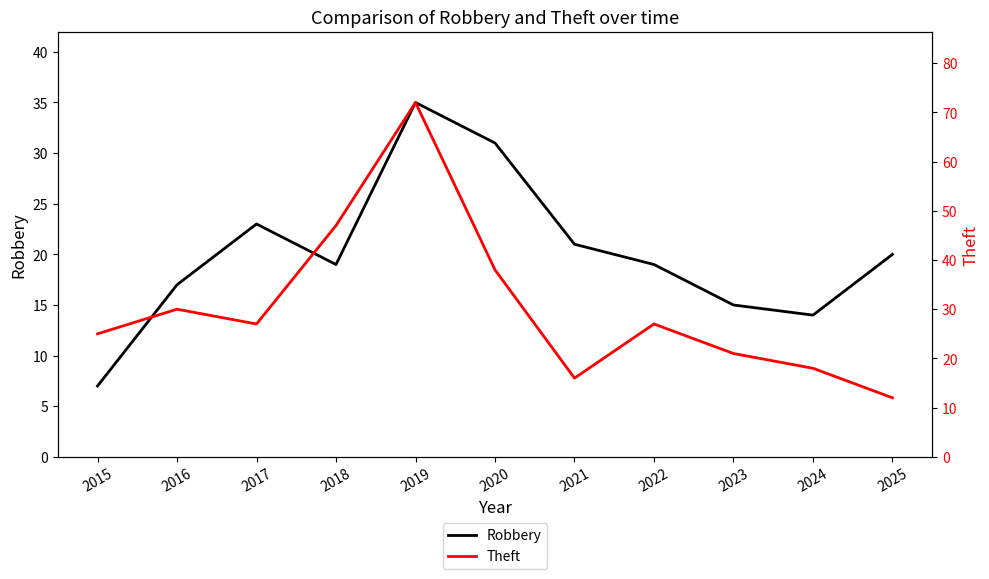

What are all the series names shown in the legend?

Robbery, Theft